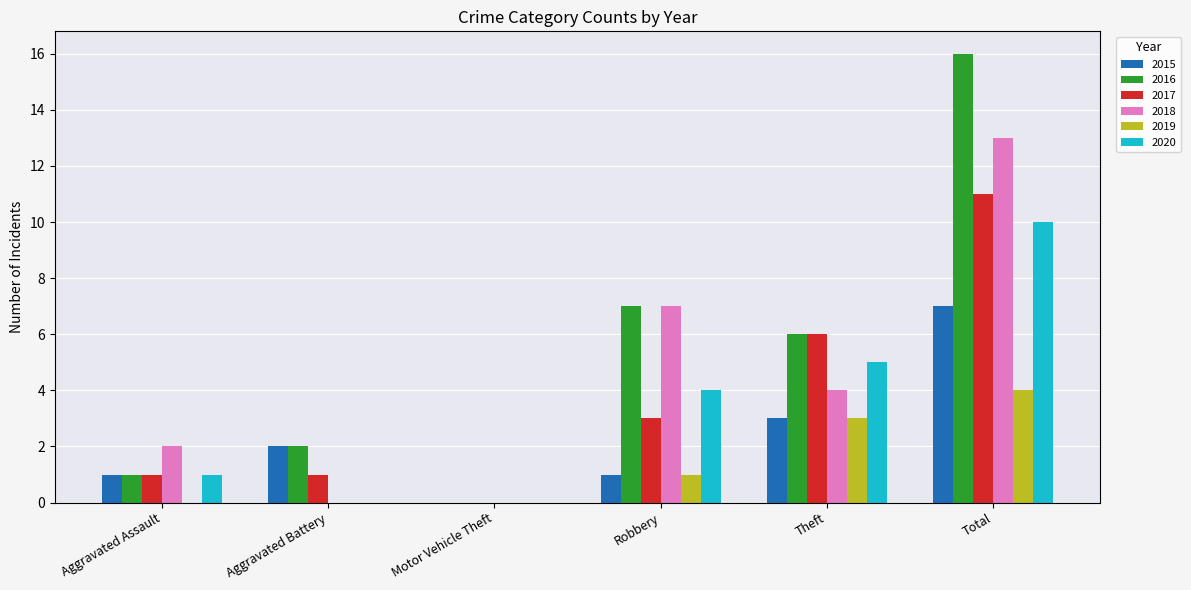

The 2019 series shows 3 at Theft. True or false?

True